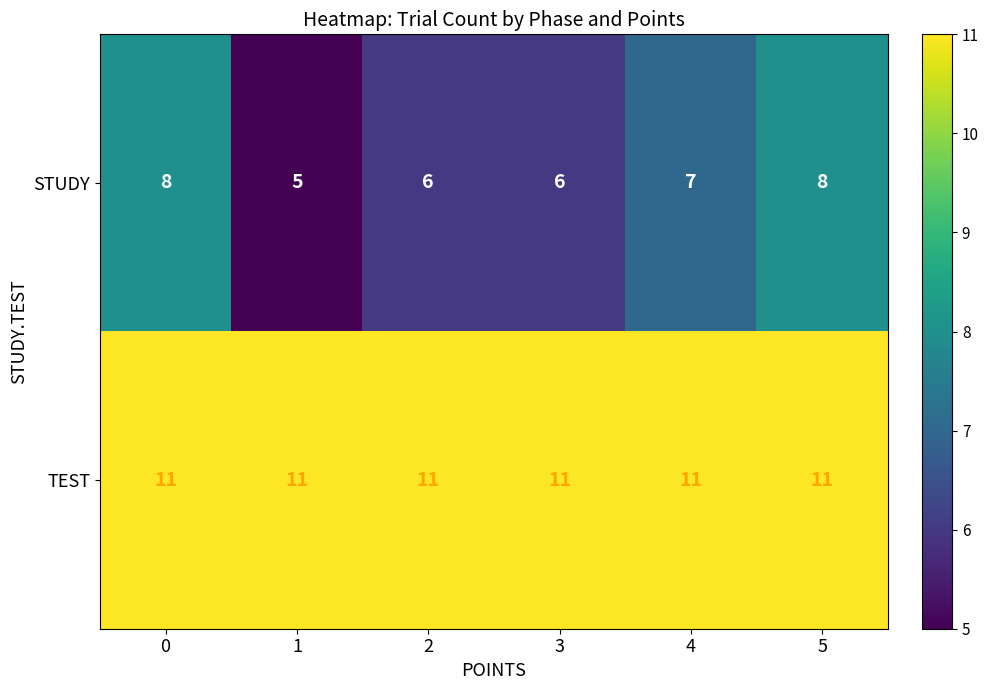

How many STUDY values are between 6 and 8?

5